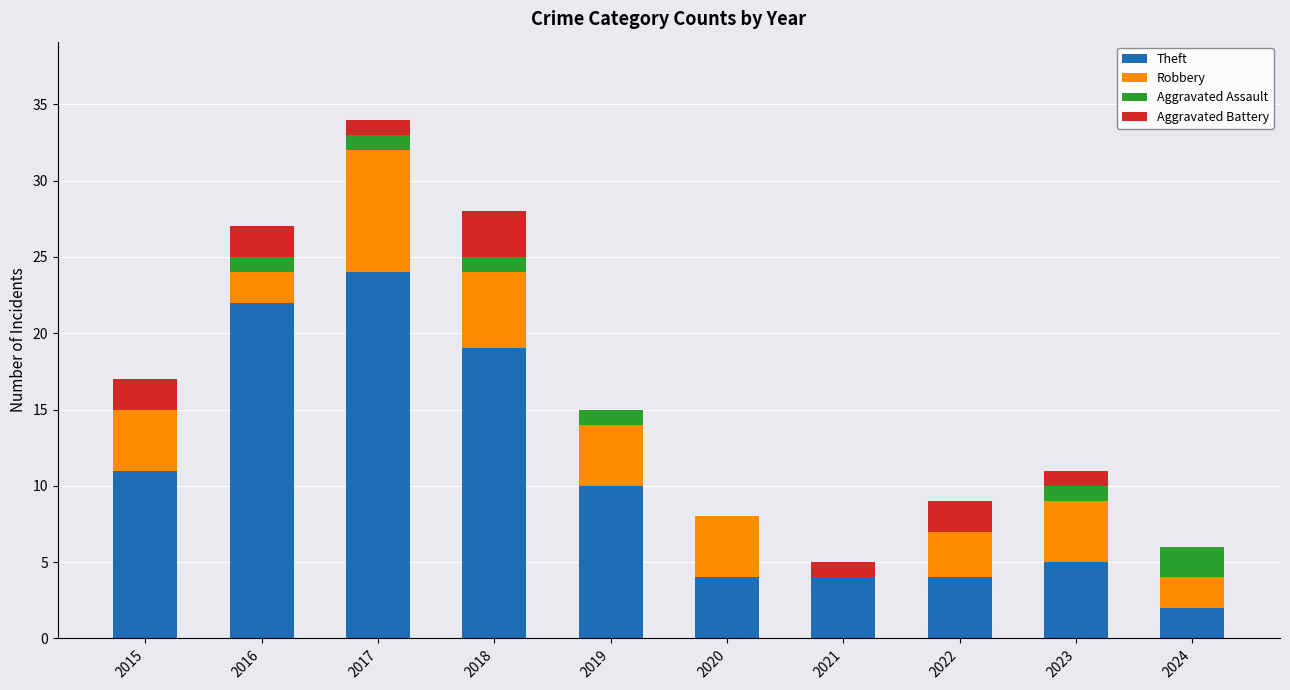

The value of Theft at 2024 is 2. True or false?

True